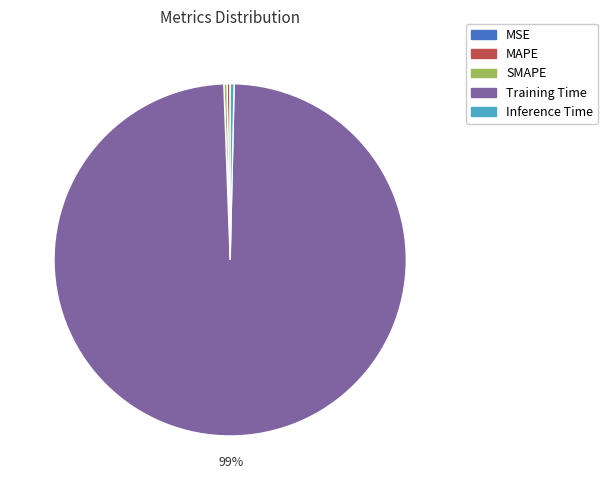

Is it true that SMAPE is 11% of the pie?

False